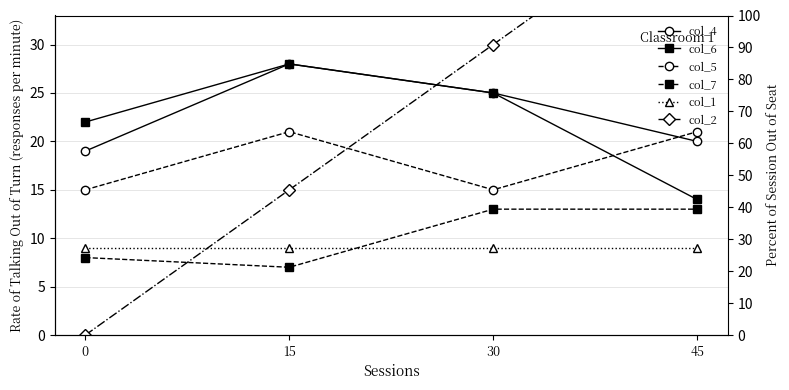

Between 15 and 45, which is larger?

15